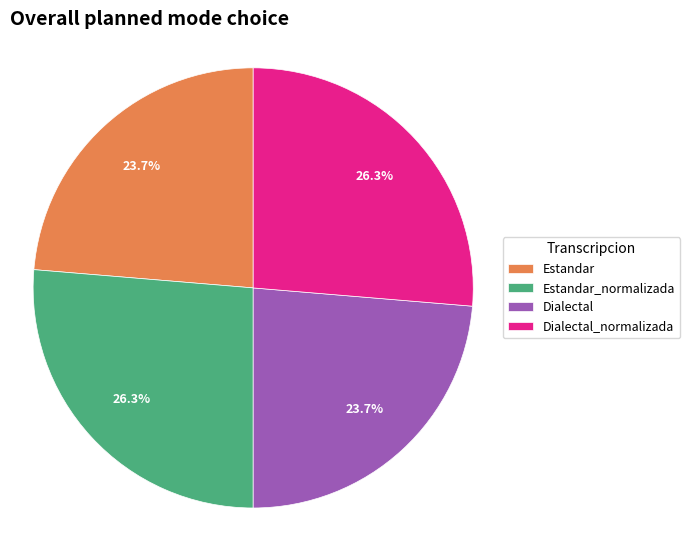

Combined, what portion of the pie is Estandar and Dialectal_normalizada?

50.0%